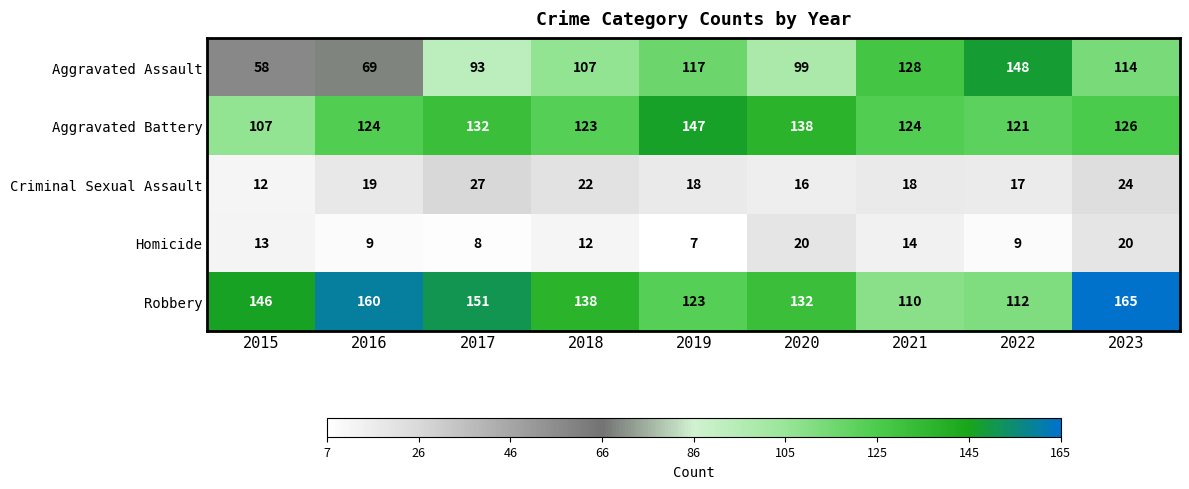

Is the value of Criminal Sexual Assault at 2018 greater than the value of Aggravated Battery at 2022?

No